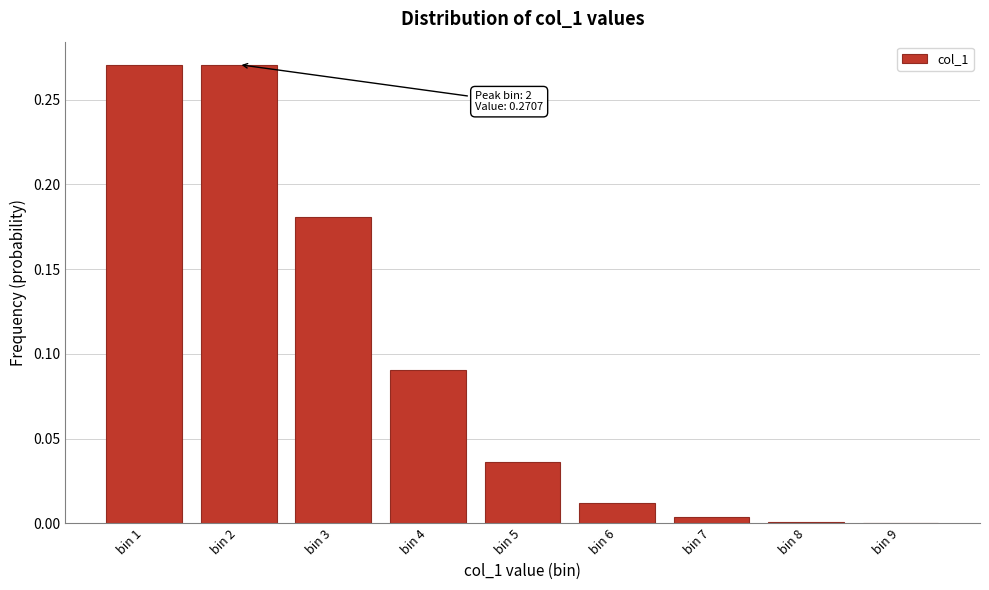

True or false: the data shows 0.5 at bin 2.

False